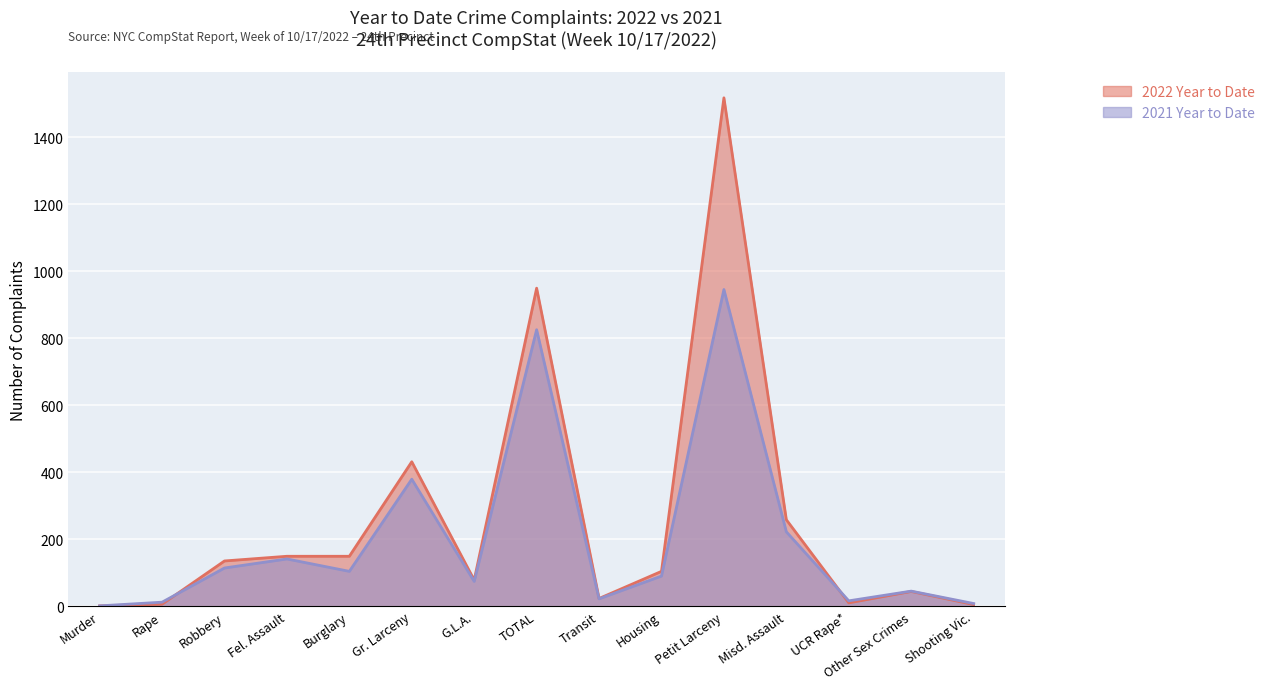

Which series changed the most between Robbery and TOTAL?

2022 Year to Date